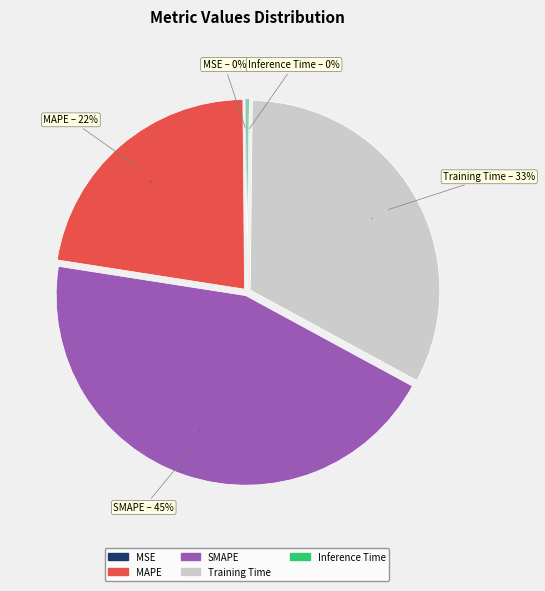

Is the sum of MSE and Inference Time greater than half?

No